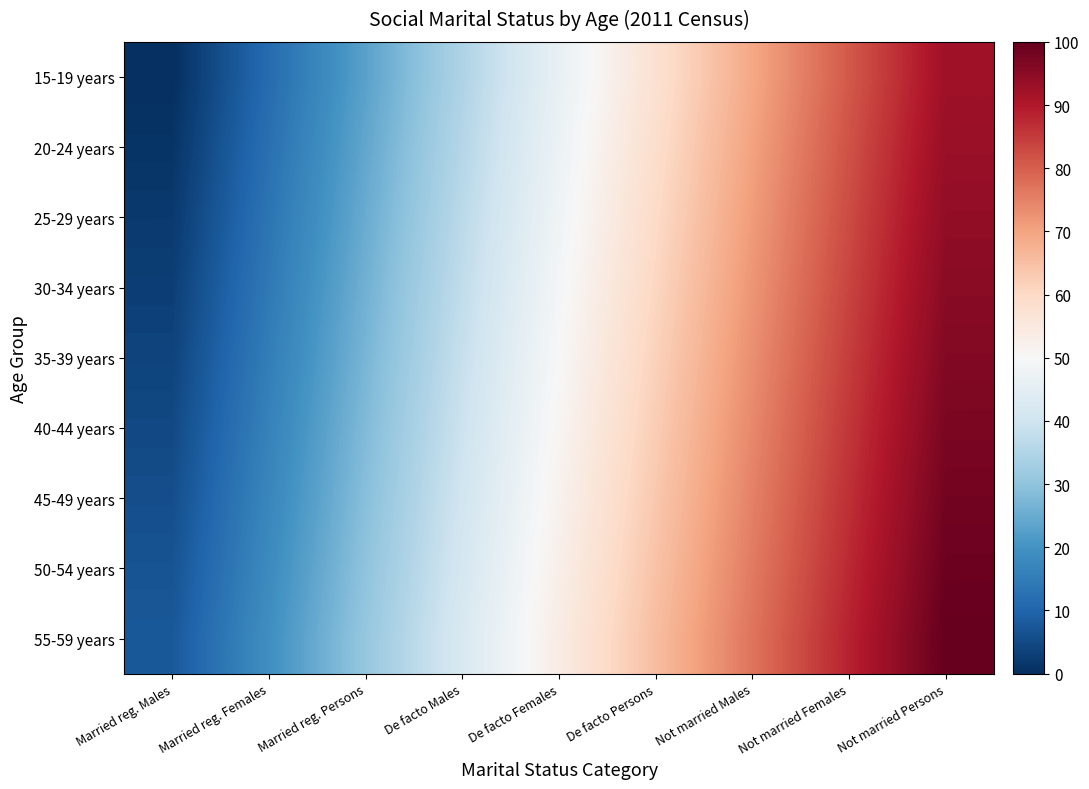

Which category has the lowest value across all series?

Married reg. Males